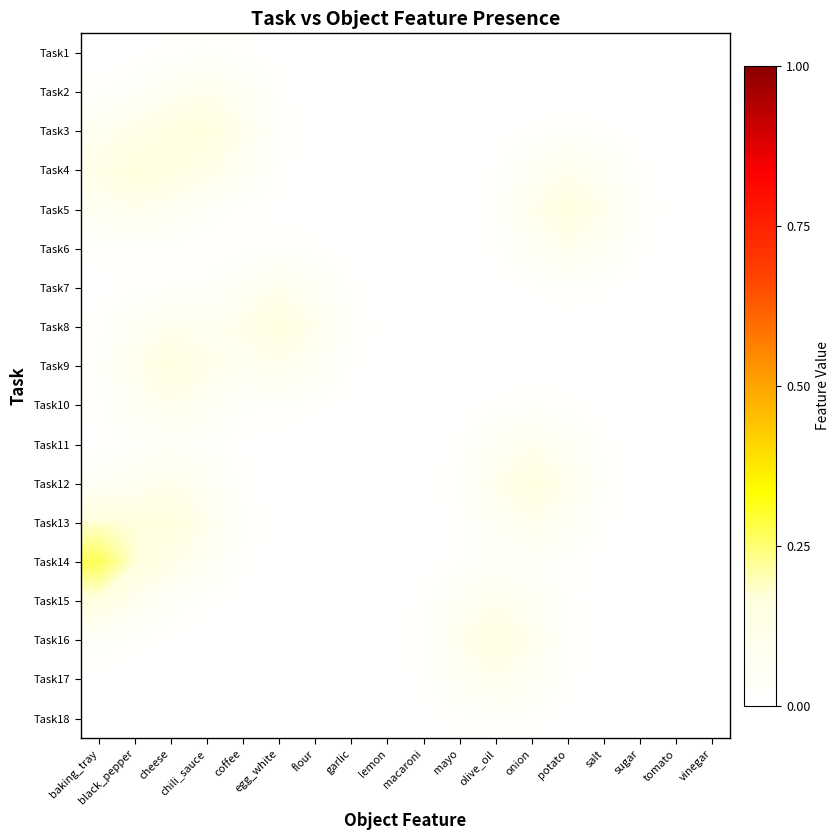

Reading left to right, list all the values displayed in this chart.

Task1: baking_tray=0.0	black_pepper=0.0	cheese=0.0	chili_sauce=0.0	coffee=0.0	egg_white=0.0	flour=0.0	garlic=0.0	lemon=0.0	macaroni=0.0	mayo=0.0	olive_oil=0.0	onion=0.0	potato=0.0	salt=0.0	sugar=0.0	tomato=0.0	vinegar=0.0
Task2: baking_tray=0.0	black_pepper=0.0	cheese=0.1	chili_sauce=0.1	coffee=0.1	egg_white=0.0	flour=0.0	garlic=0.0	lemon=0.0	macaroni=0.0	mayo=0.0	olive_oil=0.0	onion=0.0	potato=0.0	salt=0.0	sugar=0.0	tomato=0.0	vinegar=0.0
Task3: baking_tray=0.1	black_pepper=0.1	cheese=0.2	chili_sauce=0.2	coffee=0.1	egg_white=0.0	flour=0.0	garlic=0.0	lemon=0.0	macaroni=0.0	mayo=0.0	olive_oil=0.0	onion=0.0	potato=0.0	salt=0.0	sugar=0.0	tomato=0.0	vinegar=0.0
Task4: baking_tray=0.1	black_pepper=0.2	cheese=0.2	chili_sauce=0.1	coffee=0.1	egg_white=0.0	flour=0.0	garlic=0.0	lemon=0.0	macaroni=0.0	mayo=0.0	olive_oil=0.0	onion=0.1	potato=0.1	salt=0.1	sugar=0.0	tomato=0.0	vinegar=0.0
Task5: baking_tray=0.1	black_pepper=0.1	cheese=0.1	chili_sauce=0.0	coffee=0.0	egg_white=0.0	flour=0.0	garlic=0.0	lemon=0.0	macaroni=0.0	mayo=0.0	olive_oil=0.0	onion=0.1	potato=0.2	salt=0.1	sugar=0.0	tomato=0.0	vinegar=0.0
Task6: baking_tray=0.0	black_pepper=0.0	cheese=0.0	chili_sauce=0.0	coffee=0.0	egg_white=0.0	flour=0.0	garlic=0.0	lemon=0.0	macaroni=0.0	mayo=0.0	olive_oil=0.0	onion=0.1	potato=0.1	salt=0.1	sugar=0.0	tomato=0.0	vinegar=0.0
Task7: baking_tray=0.0	black_pepper=0.0	cheese=0.0	chili_sauce=0.0	coffee=0.1	egg_white=0.1	flour=0.1	garlic=0.0	lemon=0.0	macaroni=0.0	mayo=0.0	olive_oil=0.0	onion=0.0	potato=0.0	salt=0.0	sugar=0.0	tomato=0.0	vinegar=0.0
Task8: baking_tray=0.0	black_pepper=0.1	cheese=0.1	chili_sauce=0.1	coffee=0.1	egg_white=0.2	flour=0.1	garlic=0.0	lemon=0.0	macaroni=0.0	mayo=0.0	olive_oil=0.0	onion=0.0	potato=0.0	salt=0.0	sugar=0.0	tomato=0.0	vinegar=0.0
Task9: baking_tray=0.0	black_pepper=0.1	cheese=0.2	chili_sauce=0.1	coffee=0.1	egg_white=0.1	flour=0.1	garlic=0.0	lemon=0.0	macaroni=0.0	mayo=0.0	olive_oil=0.0	onion=0.0	potato=0.0	salt=0.0	sugar=0.0	tomato=0.0	vinegar=0.0
Task10: baking_tray=0.0	black_pepper=0.1	cheese=0.1	chili_sauce=0.1	coffee=0.0	egg_white=0.0	flour=0.0	garlic=0.0	lemon=0.0	macaroni=0.0	mayo=0.0	olive_oil=0.0	onion=0.0	potato=0.0	salt=0.0	sugar=0.0	tomato=0.0	vinegar=0.0
Task11: baking_tray=0.0	black_pepper=0.0	cheese=0.0	chili_sauce=0.0	coffee=0.0	egg_white=0.0	flour=0.0	garlic=0.0	lemon=0.0	macaroni=0.0	mayo=0.0	olive_oil=0.1	onion=0.1	potato=0.1	salt=0.0	sugar=0.0	tomato=0.0	vinegar=0.0
Task12: baking_tray=0.0	black_pepper=0.1	cheese=0.1	chili_sauce=0.1	coffee=0.0	egg_white=0.0	flour=0.0	garlic=0.0	lemon=0.0	macaroni=0.0	mayo=0.0	olive_oil=0.1	onion=0.2	potato=0.1	salt=0.0	sugar=0.0	tomato=0.0	vinegar=0.0
Task13: baking_tray=0.2	black_pepper=0.2	cheese=0.2	chili_sauce=0.1	coffee=0.0	egg_white=0.0	flour=0.0	garlic=0.0	lemon=0.0	macaroni=0.0	mayo=0.0	olive_oil=0.1	onion=0.1	potato=0.1	salt=0.0	sugar=0.0	tomato=0.0	vinegar=0.0
Task14: baking_tray=0.3	black_pepper=0.2	cheese=0.1	chili_sauce=0.1	coffee=0.0	egg_white=0.0	flour=0.0	garlic=0.0	lemon=0.0	macaroni=0.0	mayo=0.0	olive_oil=0.0	onion=0.0	potato=0.0	salt=0.0	sugar=0.0	tomato=0.0	vinegar=0.0
Task15: baking_tray=0.2	black_pepper=0.1	cheese=0.0	chili_sauce=0.0	coffee=0.0	egg_white=0.0	flour=0.0	garlic=0.0	lemon=0.0	macaroni=0.0	mayo=0.1	olive_oil=0.1	onion=0.1	potato=0.0	salt=0.0	sugar=0.0	tomato=0.0	vinegar=0.0
Task16: baking_tray=0.0	black_pepper=0.0	cheese=0.0	chili_sauce=0.0	coffee=0.0	egg_white=0.0	flour=0.0	garlic=0.0	lemon=0.0	macaroni=0.0	mayo=0.1	olive_oil=0.2	onion=0.1	potato=0.0	salt=0.0	sugar=0.0	tomato=0.0	vinegar=0.0
Task17: baking_tray=0.0	black_pepper=0.0	cheese=0.0	chili_sauce=0.0	coffee=0.0	egg_white=0.0	flour=0.0	garlic=0.0	lemon=0.0	macaroni=0.0	mayo=0.1	olive_oil=0.1	onion=0.1	potato=0.0	salt=0.0	sugar=0.0	tomato=0.0	vinegar=0.0
Task18: baking_tray=0.0	black_pepper=0.0	cheese=0.0	chili_sauce=0.0	coffee=0.0	egg_white=0.0	flour=0.0	garlic=0.0	lemon=0.0	macaroni=0.0	mayo=0.0	olive_oil=0.0	onion=0.0	potato=0.0	salt=0.0	sugar=0.0	tomato=0.0	vinegar=0.0